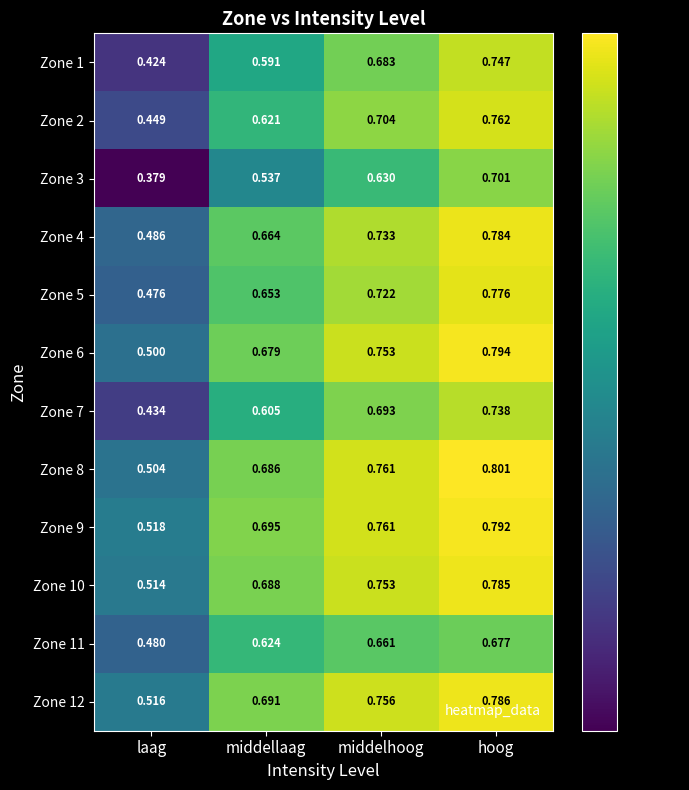

Which series has the largest range (max minus min)?

Zone 1